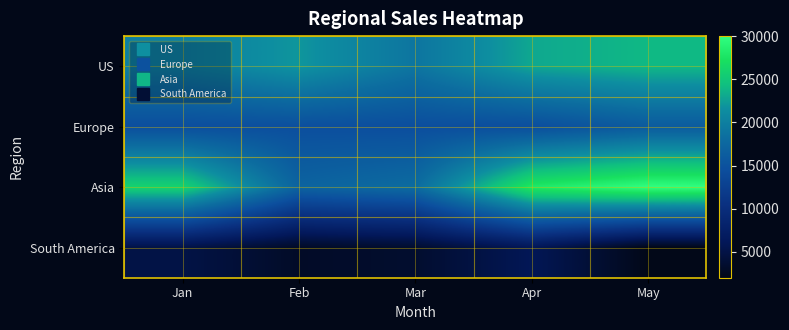

Reading left to right, list all the values displayed in this chart.

US: Jan=20000	Feb=22000	Mar=19000	Apr=23000	May=24000
Europe: Jan=14500	Feb=14600	Mar=14500	Apr=14450	May=16000
Asia: Jan=26000	Feb=17000	Mar=18000	Apr=28000	May=30000
South America: Jan=5000	Feb=3000	Mar=3500	Apr=6000	May=2000